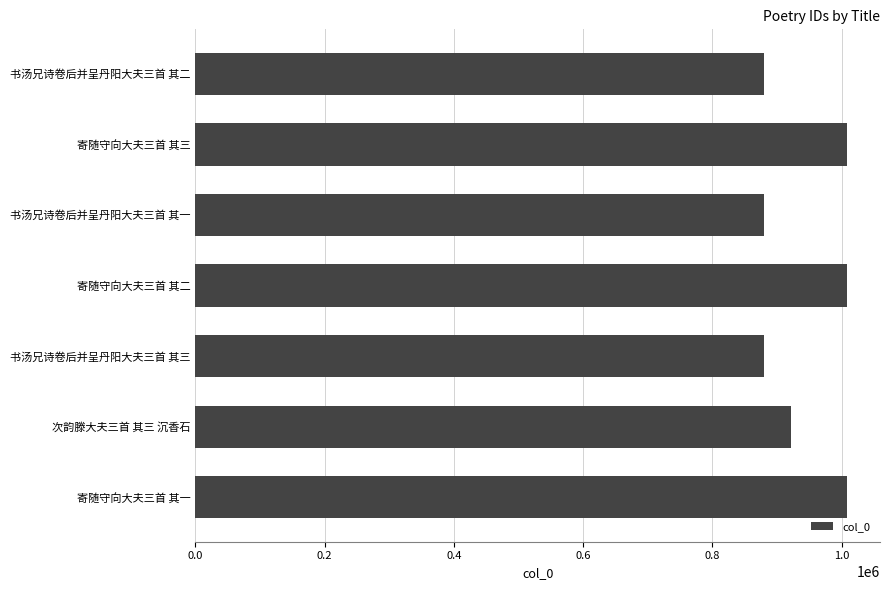

What is the label of the 5th bar from the bottom?

书汤兄诗卷后并呈丹阳大夫三首 其一